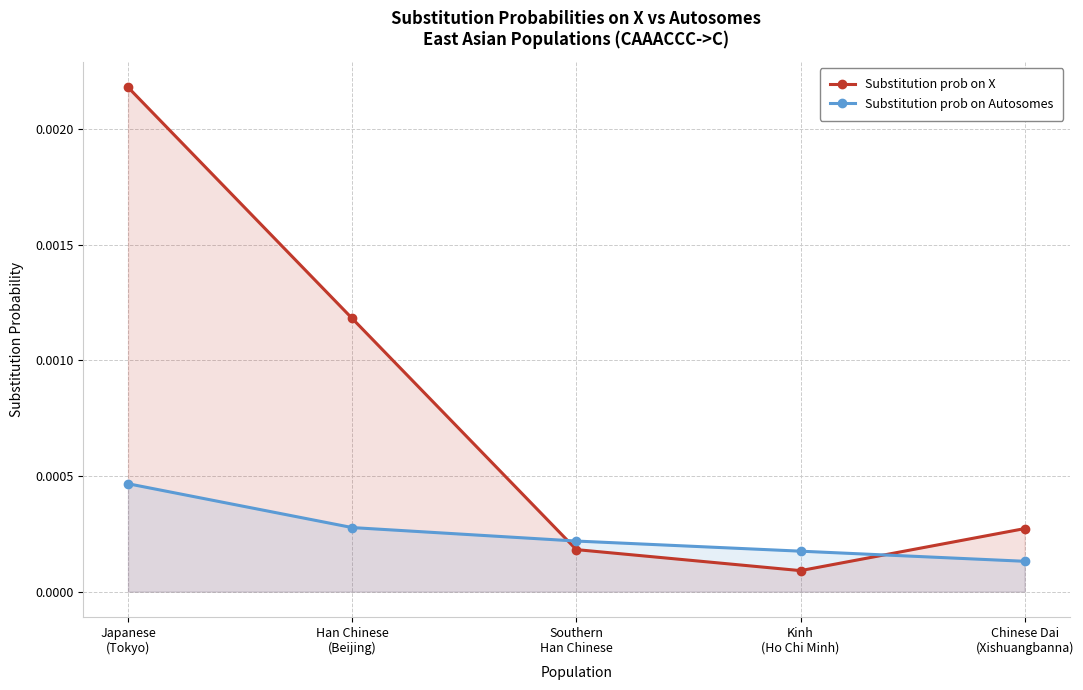

In Substitution prob on X, how many points are lower than both neighbors (excluding endpoints)?

1